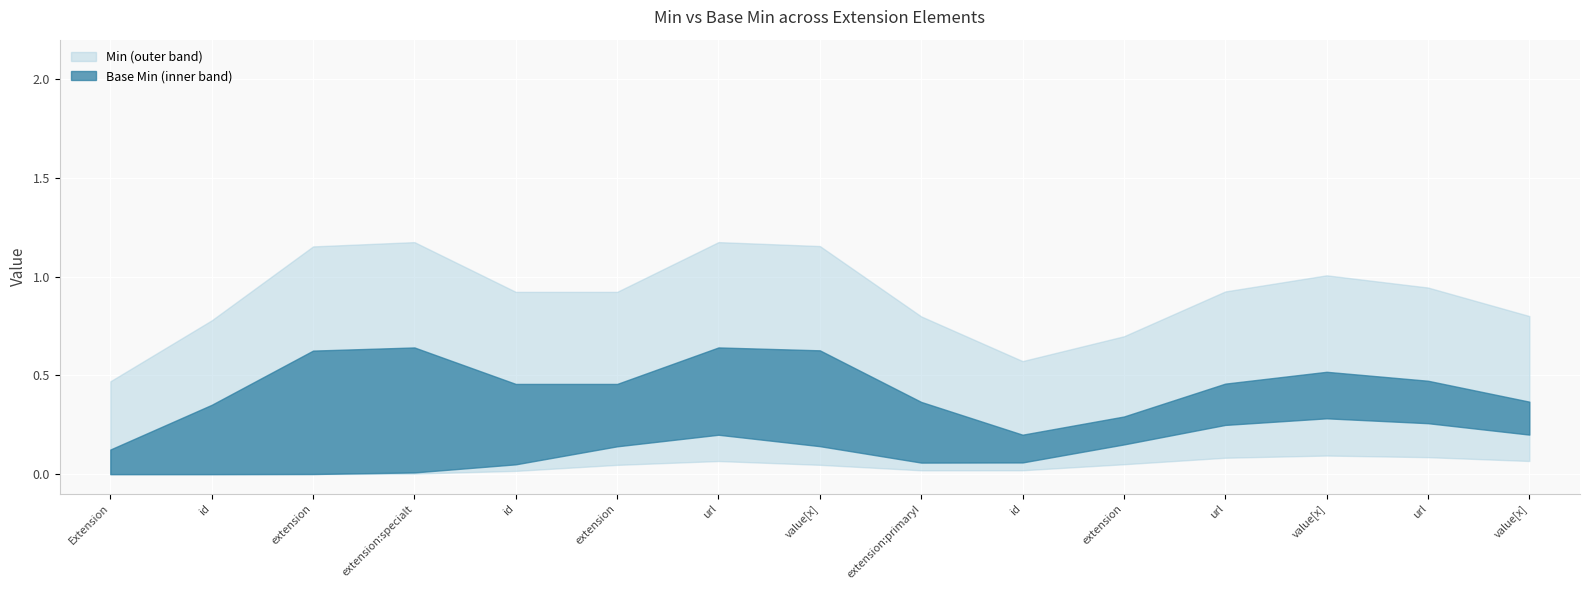

Count the number of data series in this chart.

2